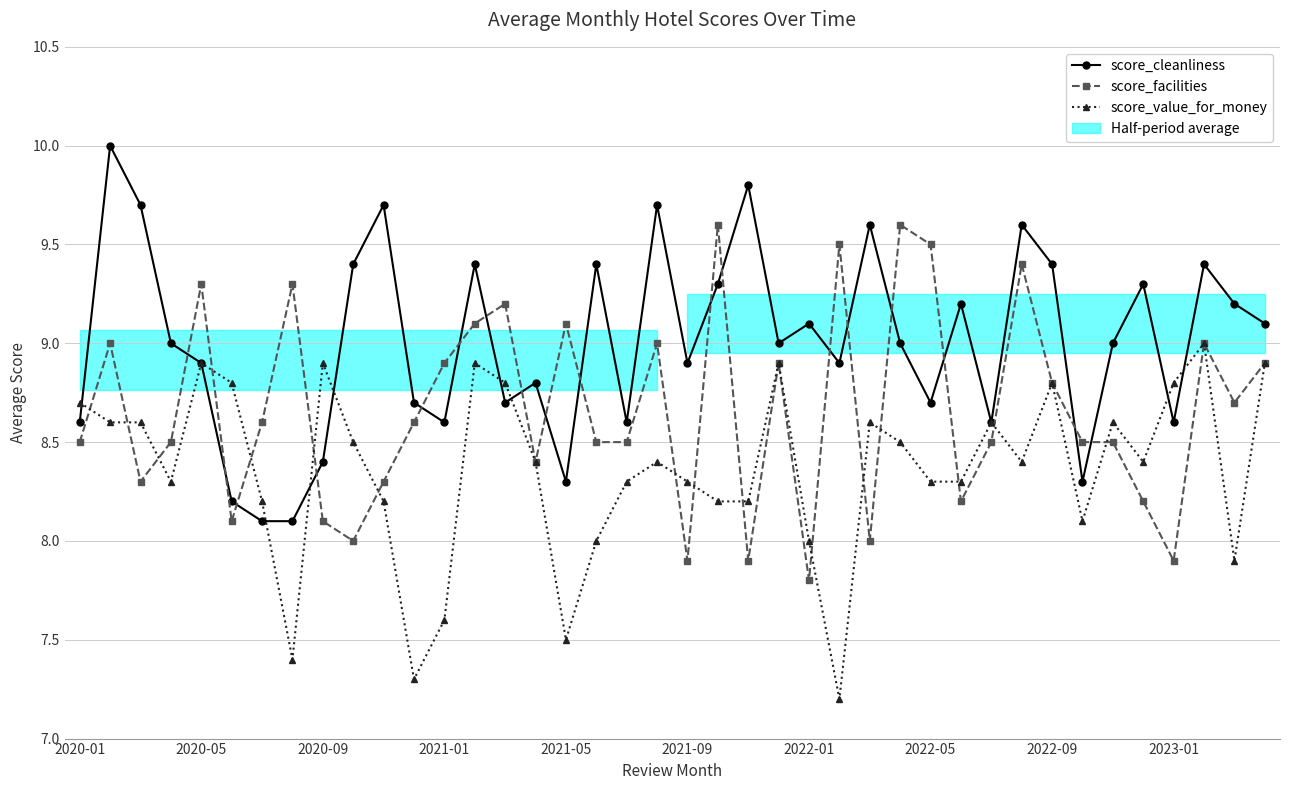

What is the total value across all series at 2021-05?

24.9